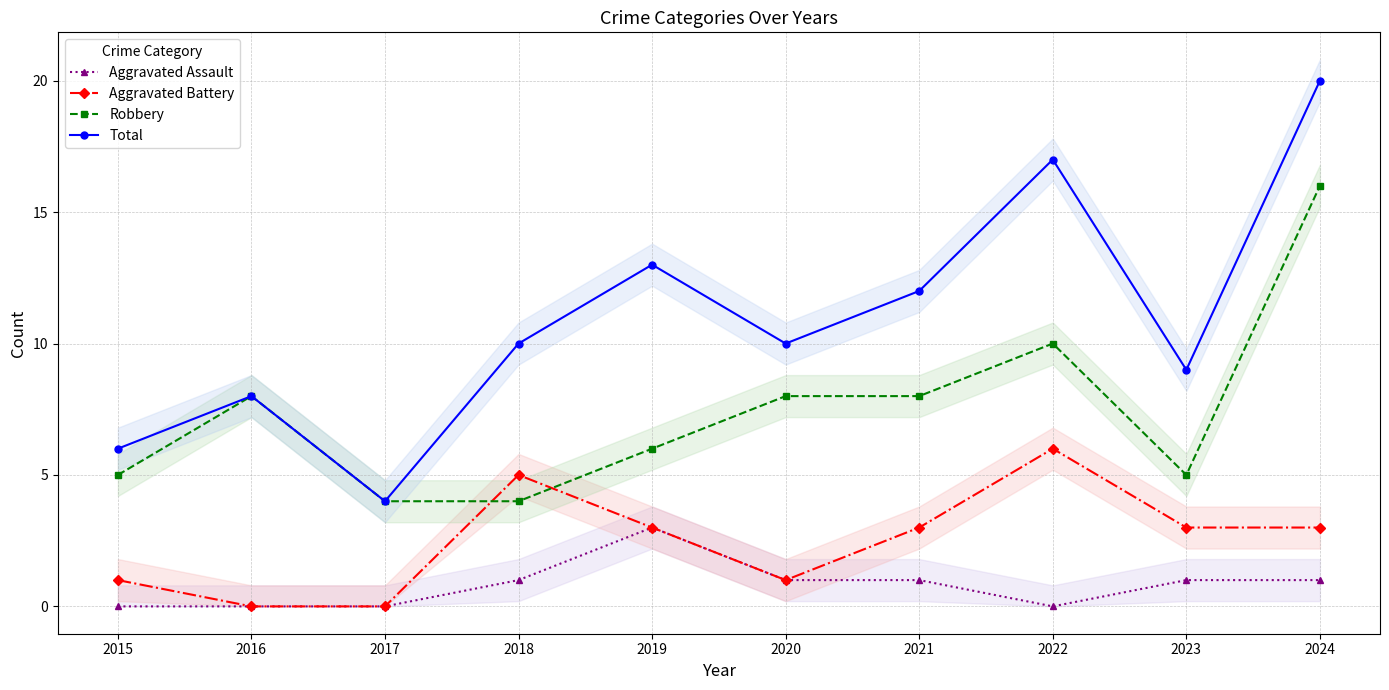

What is the difference between the maximum and second lowest values in the Aggravated Battery series?

6